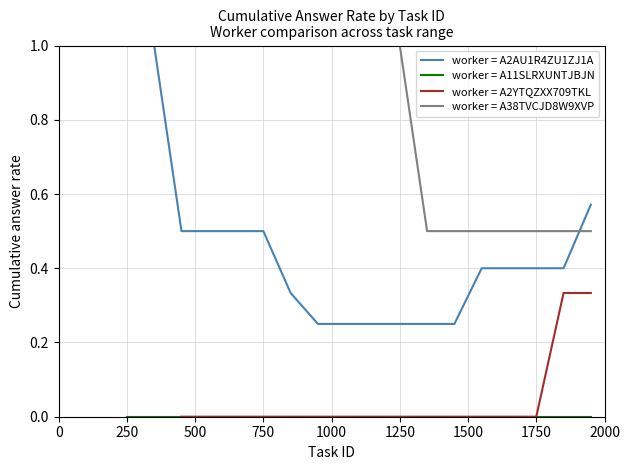

Which series has the widest spread of values?

worker = A2AU1R4ZU1ZJ1A